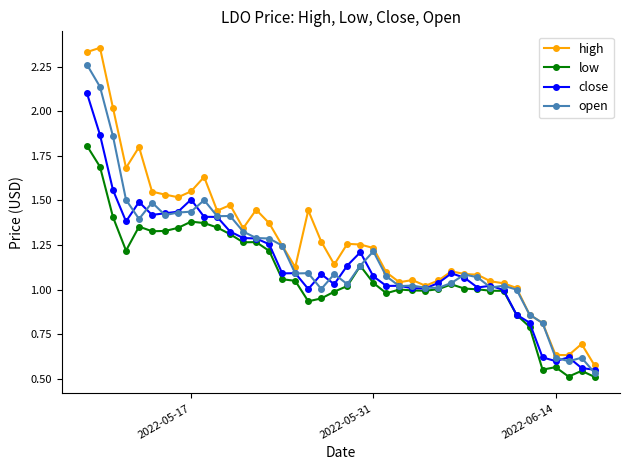

Which series has the widest spread of values?

high